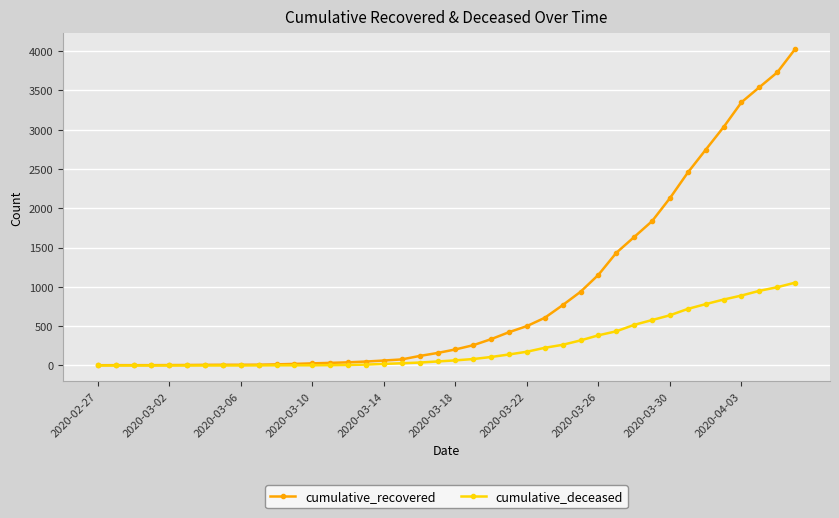

List the series in order of their peak value, highest first.

cumulative_recovered, cumulative_deceased